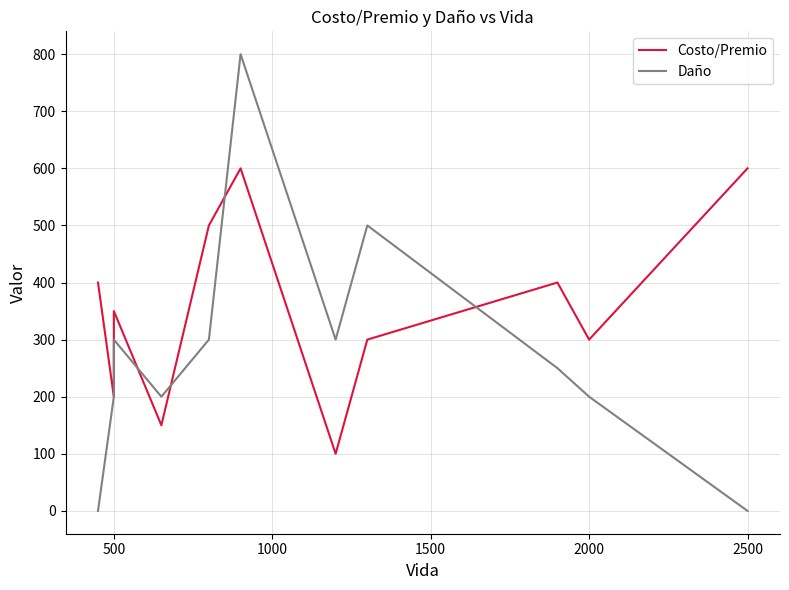

Reading right to left, extract all data points from this chart.

Costo/Premio: 600	300	400	300	100	600	500	150	350	200	400
Daño: 0	200	250	500	300	800	300	200	300	200	0